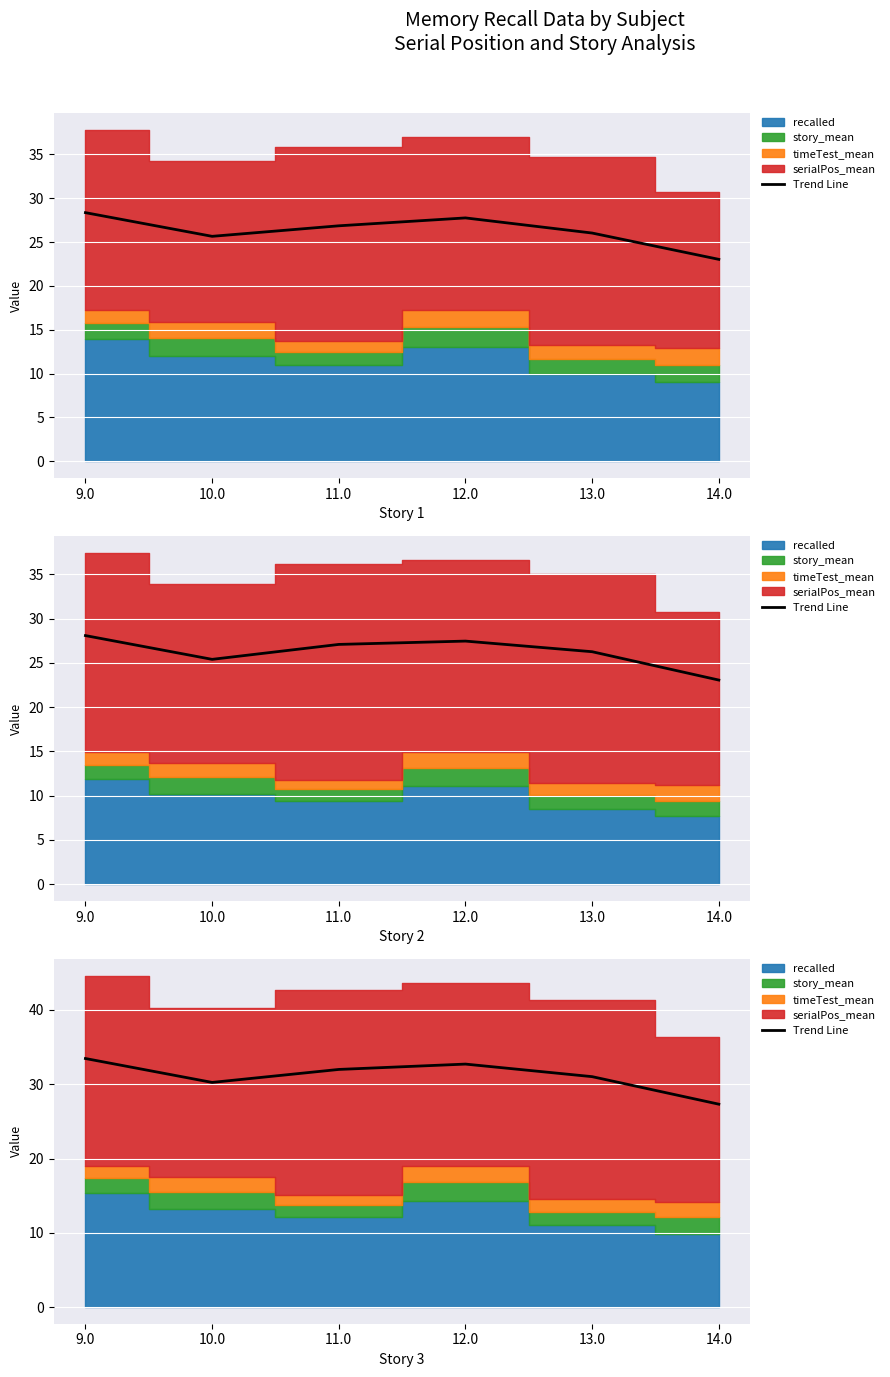

Rank the categories by value from highest to lowest.

9.0, 12.0, 11.0, 13.0, 10.0, 14.0